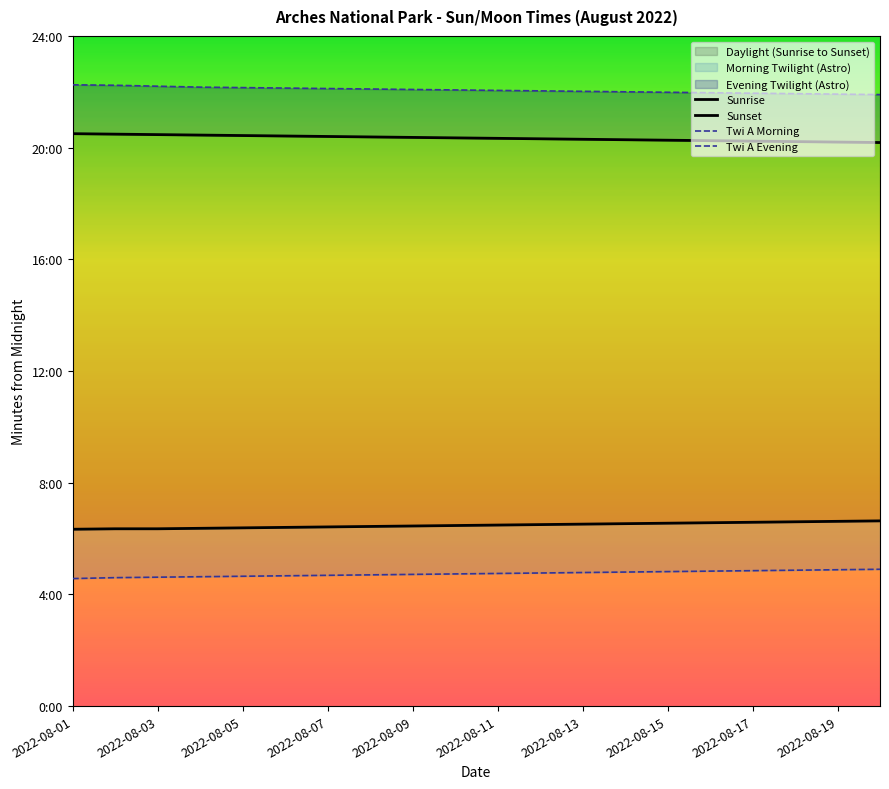

The value of Twi A Morning at 2022-08-15 is 289. True or false?

True